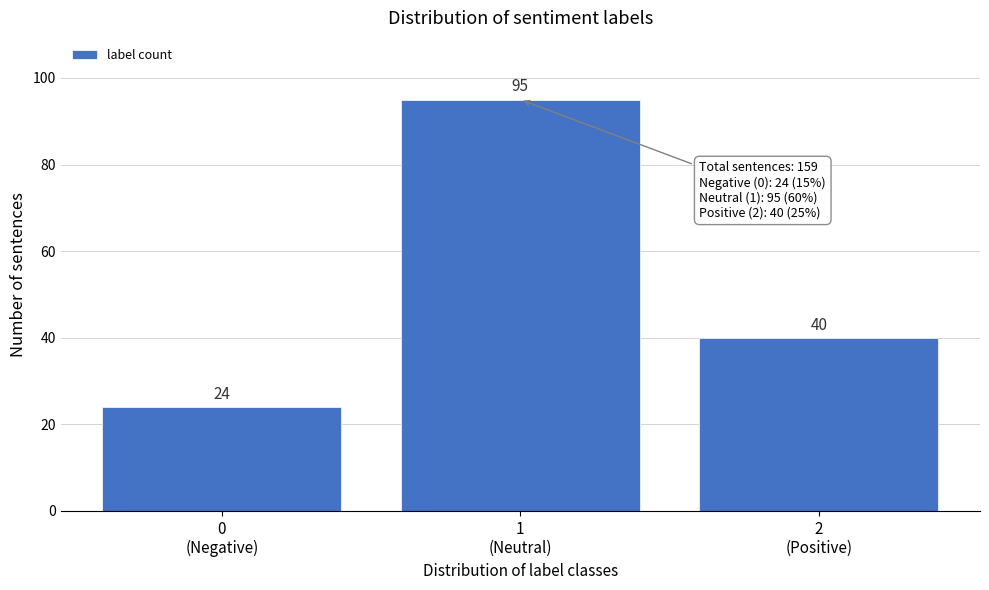

Reading left to right, list all the values displayed in this chart.

24	95	40